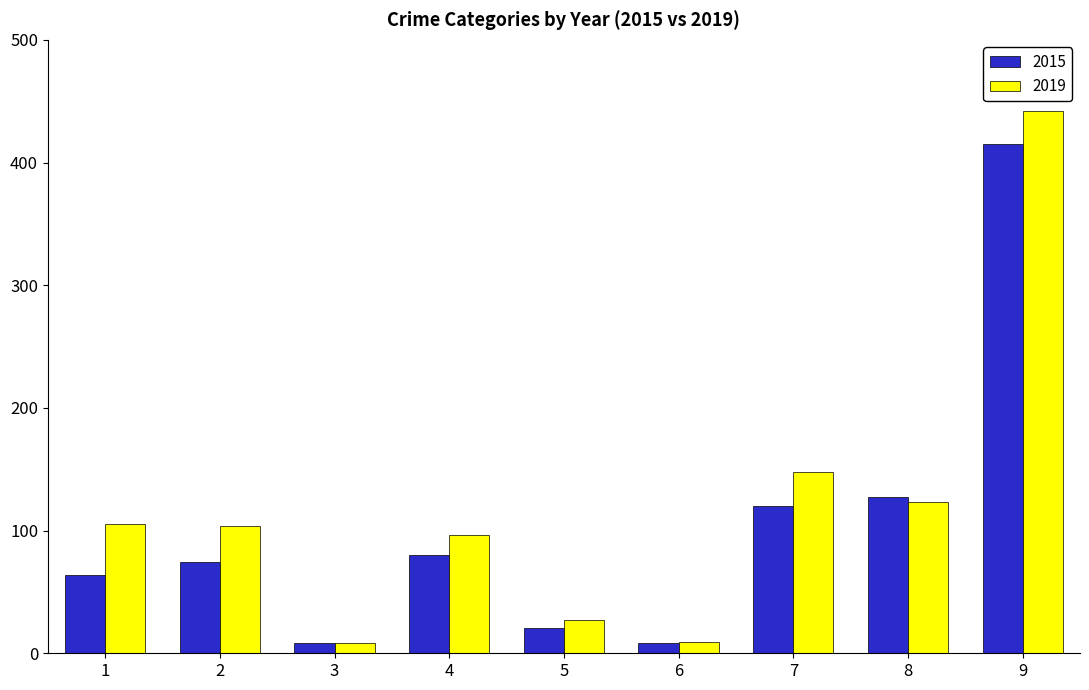

What is the maximum value for 2015?

415